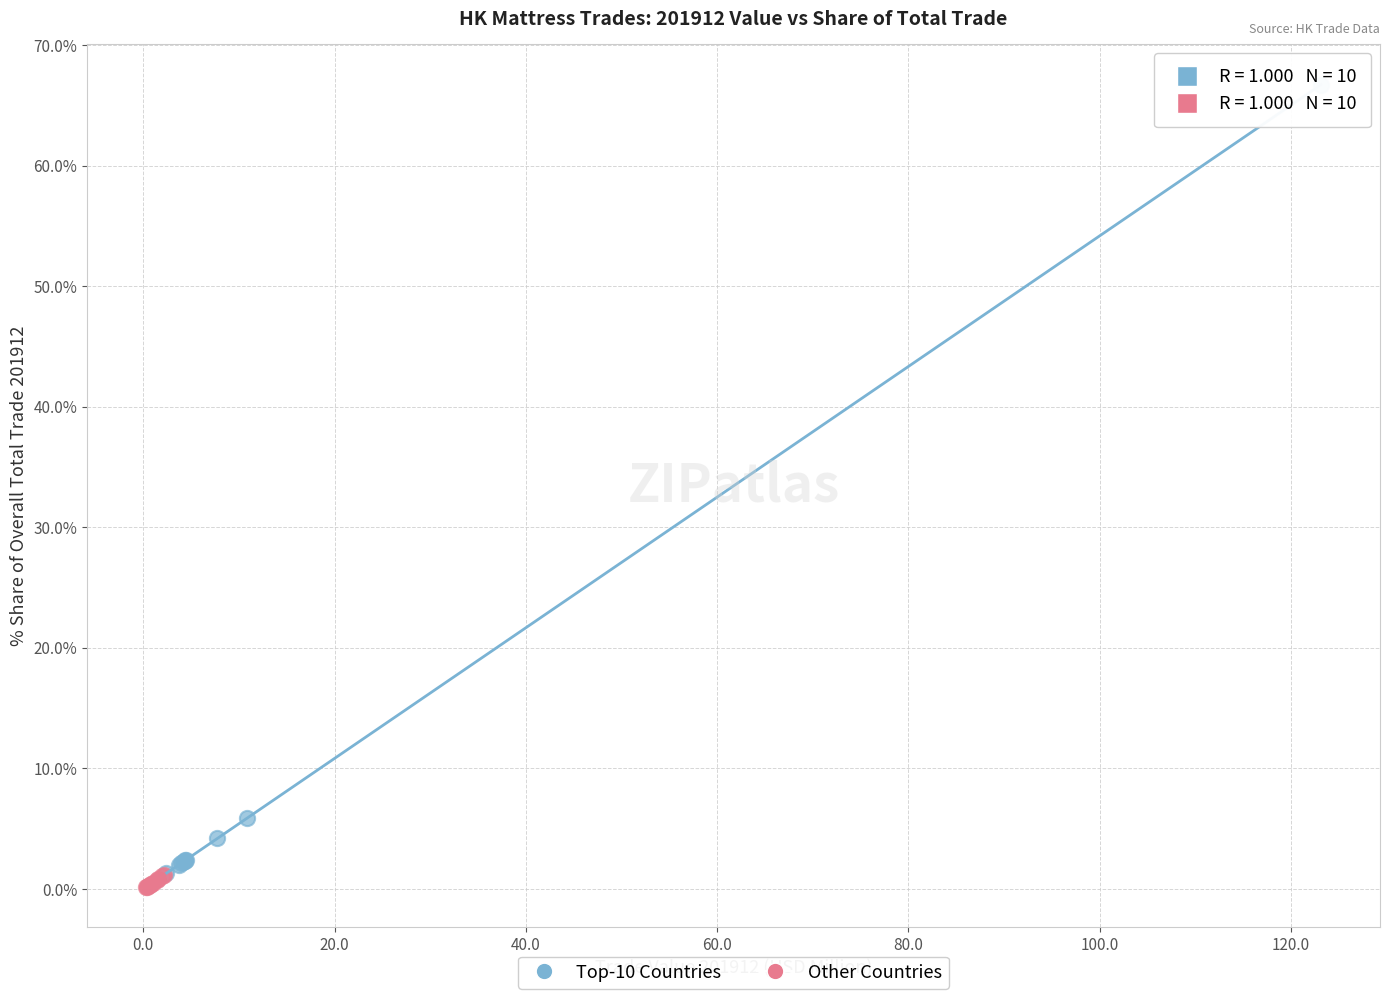

Which series has the widest spread of Y values?

Top-10 Countries